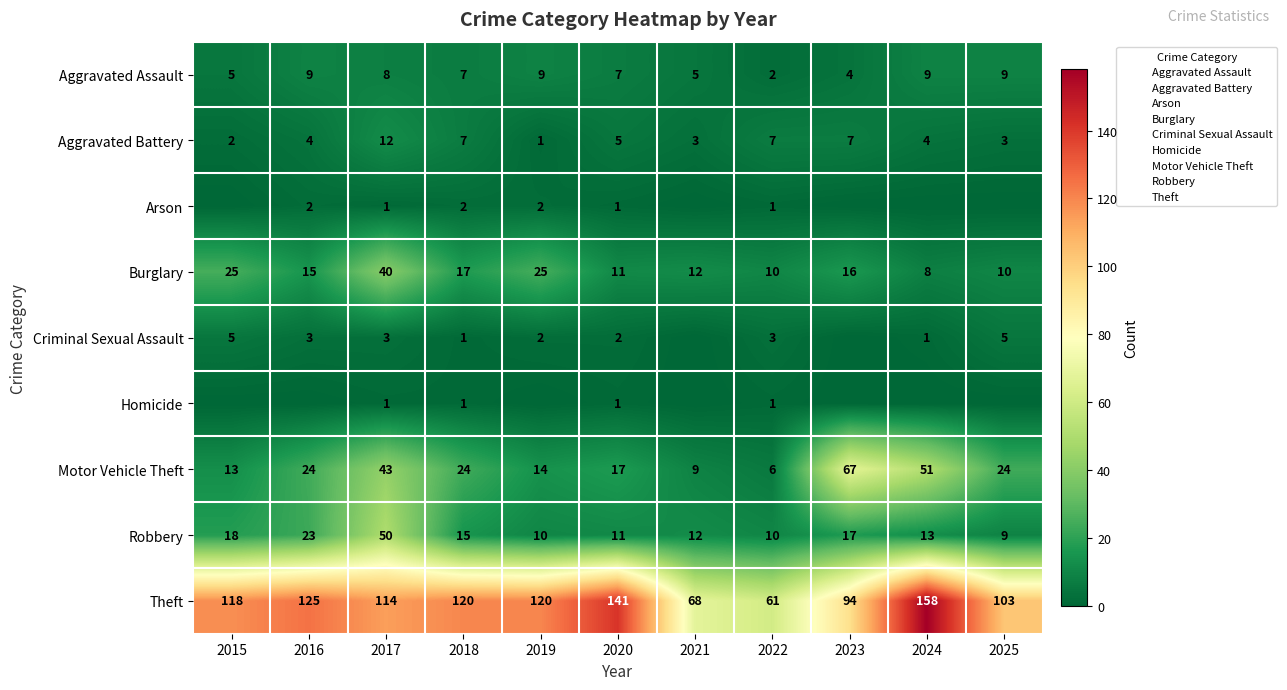

Between 2018 and 2022, which is larger?

2018